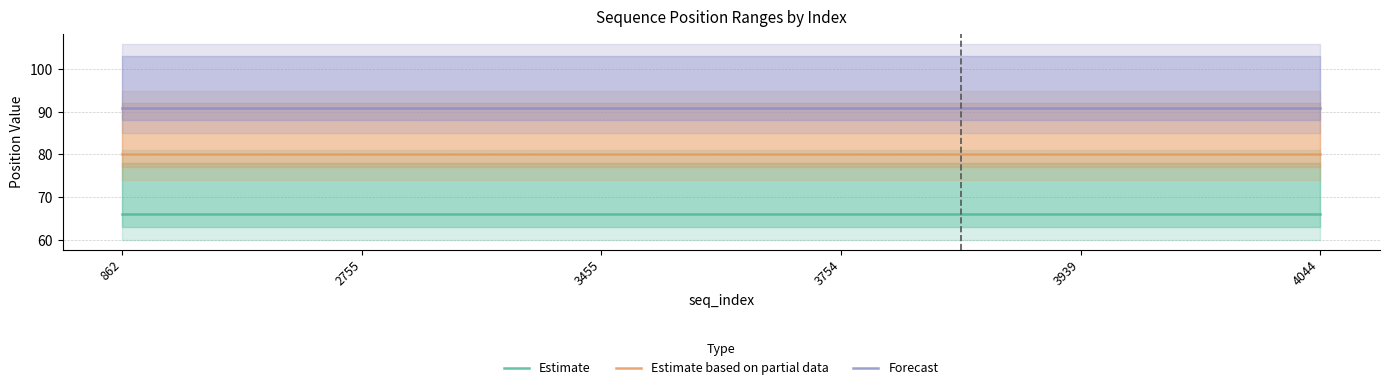

Reading right to left, what are all the values shown in this chart?

Estimate: 4044=66	3939=66	3754=66	3455=66	2755=66	862=66
Estimate based on partial data: 4044=80	3939=80	3754=80	3455=80	2755=80	862=80
Forecast: 4044=91	3939=91	3754=91	3455=91	2755=91	862=91